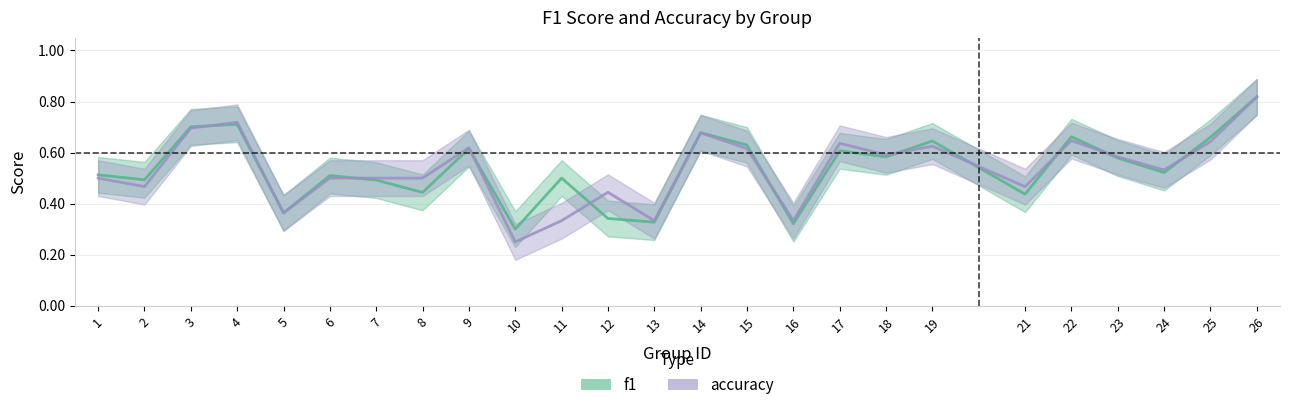

At which category is the sum across all series the highest?

26